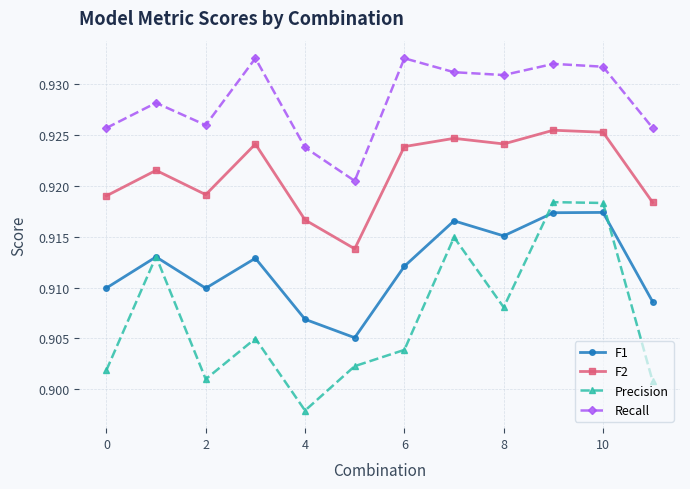

List the series in order of their overall mean, highest first.

Recall, F2, F1, Precision